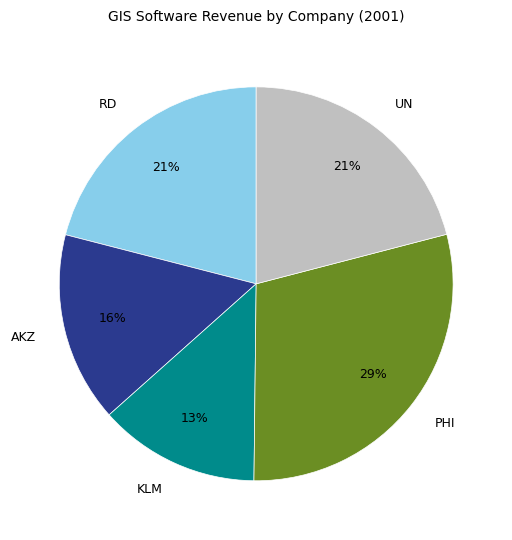

To the nearest percent, what portion does PHI represent?

29%